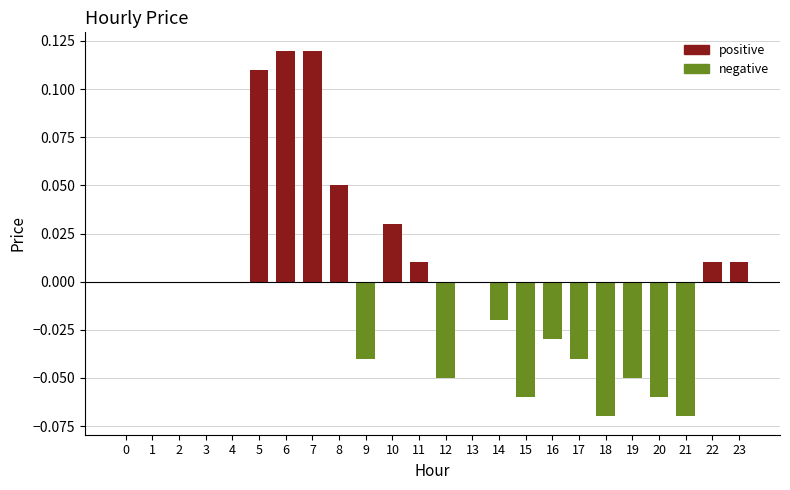

What is the smallest value displayed?

-0.1